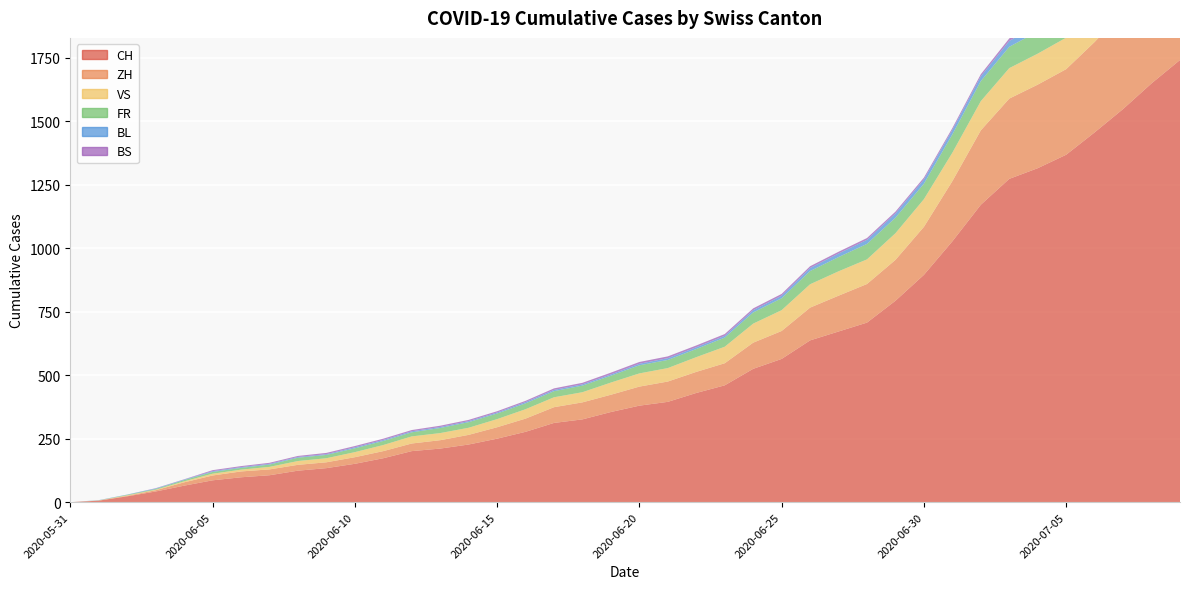

Reading right to left, list all the values displayed in this chart.

CH: 2020-07-09=1741	2020-07-08=1649	2020-07-07=1548	2020-07-06=1456	2020-07-05=1368	2020-07-04=1315	2020-07-03=1273	2020-07-02=1171	2020-07-01=1027	2020-06-30=895	2020-06-29=793	2020-06-28=707	2020-06-27=672	2020-06-26=637	2020-06-25=564	2020-06-24=525	2020-06-23=460	2020-06-22=430	2020-06-21=395	2020-06-20=380	2020-06-19=355	2020-06-18=326	2020-06-17=312	2020-06-16=277	2020-06-15=250	2020-06-14=227	2020-06-13=211	2020-06-12=201	2020-06-11=173	2020-06-10=151	2020-06-09=134	2020-06-08=124	2020-06-07=106	2020-06-06=98	2020-06-05=86	2020-06-04=65	2020-06-03=42	2020-06-02=23	2020-06-01=6	2020-05-31=0
ZH: 2020-07-09=424	2020-07-08=405	2020-07-07=382	2020-07-06=356	2020-07-05=337	2020-07-04=329	2020-07-03=316	2020-07-02=293	2020-07-01=237	2020-06-30=189	2020-06-29=161	2020-06-28=152	2020-06-27=141	2020-06-26=129	2020-06-25=110	2020-06-24=103	2020-06-23=87	2020-06-22=83	2020-06-21=80	2020-06-20=75	2020-06-19=68	2020-06-18=67	2020-06-17=62	2020-06-16=52	2020-06-15=45	2020-06-14=38	2020-06-13=33	2020-06-12=30	2020-06-11=28	2020-06-10=26	2020-06-09=23	2020-06-08=23	2020-06-07=23	2020-06-06=23	2020-06-05=19	2020-06-04=13	2020-06-03=5	2020-06-02=2	2020-06-01=0	2020-05-31=0
VS: 2020-07-09=132	2020-07-08=130	2020-07-07=130	2020-07-06=127	2020-07-05=124	2020-07-04=122	2020-07-03=120	2020-07-02=115	2020-07-01=112	2020-06-30=109	2020-06-29=105	2020-06-28=97	2020-06-27=96	2020-06-26=92	2020-06-25=82	2020-06-24=75	2020-06-23=65	2020-06-22=58	2020-06-21=53	2020-06-20=52	2020-06-19=48	2020-06-18=40	2020-06-17=39	2020-06-16=37	2020-06-15=32	2020-06-14=28	2020-06-13=28	2020-06-12=28	2020-06-11=24	2020-06-10=20	2020-06-09=16	2020-06-08=15	2020-06-07=10	2020-06-06=7	2020-06-05=7	2020-06-04=4	2020-06-03=2	2020-06-02=2	2020-06-01=1	2020-05-31=0
FR: 2020-07-09=100	2020-07-08=99	2020-07-07=96	2020-07-06=94	2020-07-05=92	2020-07-04=87	2020-07-03=84	2020-07-02=79	2020-07-01=72	2020-06-30=61	2020-06-29=61	2020-06-28=61	2020-06-27=56	2020-06-26=52	2020-06-25=47	2020-06-24=44	2020-06-23=36	2020-06-22=32	2020-06-21=32	2020-06-20=32	2020-06-19=27	2020-06-18=26	2020-06-17=24	2020-06-16=23	2020-06-15=22	2020-06-14=22	2020-06-13=20	2020-06-12=16	2020-06-11=16	2020-06-10=15	2020-06-09=13	2020-06-08=13	2020-06-07=9	2020-06-06=7	2020-06-05=7	2020-06-04=5	2020-06-03=3	2020-06-02=2	2020-06-01=0	2020-05-31=0
BL: 2020-07-09=38	2020-07-08=35	2020-07-07=32	2020-07-06=29	2020-07-05=27	2020-07-04=27	2020-07-03=23	2020-07-02=19	2020-07-01=18	2020-06-30=17	2020-06-29=17	2020-06-28=16	2020-06-27=14	2020-06-26=12	2020-06-25=10	2020-06-24=9	2020-06-23=7	2020-06-22=7	2020-06-21=7	2020-06-20=6	2020-06-19=5	2020-06-18=5	2020-06-17=5	2020-06-16=5	2020-06-15=4	2020-06-14=4	2020-06-13=4	2020-06-12=4	2020-06-11=4	2020-06-10=4	2020-06-09=3	2020-06-08=3	2020-06-07=3	2020-06-06=3	2020-06-05=3	2020-06-04=2	2020-06-03=2	2020-06-02=1	2020-06-01=1	2020-05-31=0
BS: 2020-07-09=21	2020-07-08=18	2020-07-07=15	2020-07-06=12	2020-07-05=12	2020-07-04=11	2020-07-03=10	2020-07-02=8	2020-07-01=7	2020-06-30=7	2020-06-29=7	2020-06-28=7	2020-06-27=7	2020-06-26=7	2020-06-25=7	2020-06-24=7	2020-06-23=7	2020-06-22=7	2020-06-21=7	2020-06-20=7	2020-06-19=7	2020-06-18=6	2020-06-17=6	2020-06-16=5	2020-06-15=5	2020-06-14=5	2020-06-13=5	2020-06-12=5	2020-06-11=5	2020-06-10=5	2020-06-09=5	2020-06-08=4	2020-06-07=4	2020-06-06=4	2020-06-05=4	2020-06-04=1	2020-06-03=1	2020-06-02=0	2020-06-01=0	2020-05-31=0